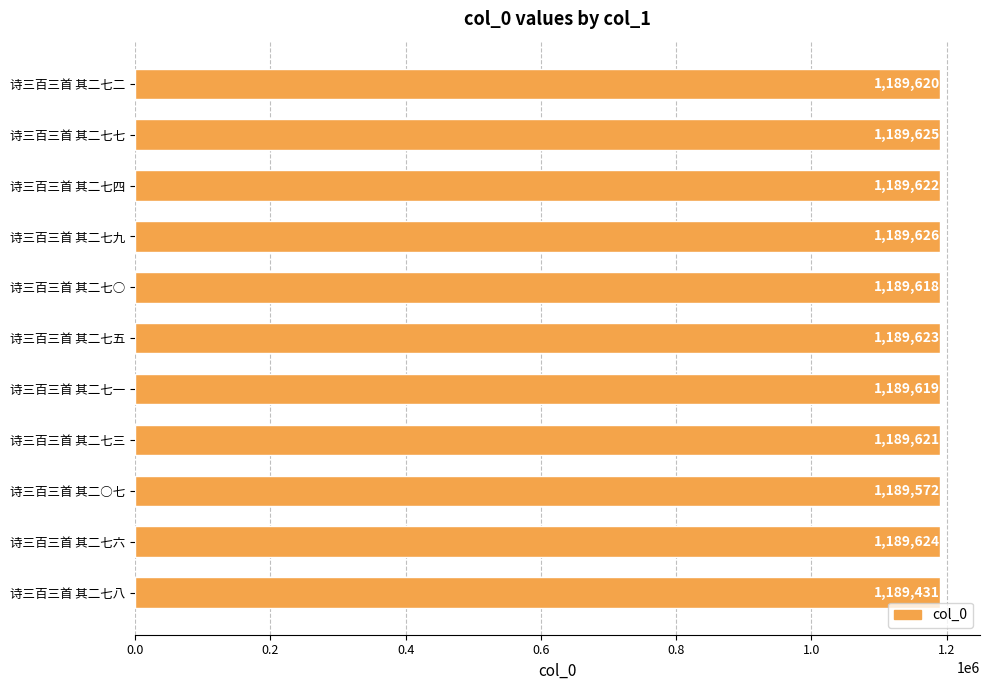

List the labels in order of value, largest first.

诗三百三首 其二七九, 诗三百三首 其二七七, 诗三百三首 其二七六, 诗三百三首 其二七五, 诗三百三首 其二七四, 诗三百三首 其二七三, 诗三百三首 其二七二, 诗三百三首 其二七一, 诗三百三首 其二七○, 诗三百三首 其二○七, 诗三百三首 其二七八